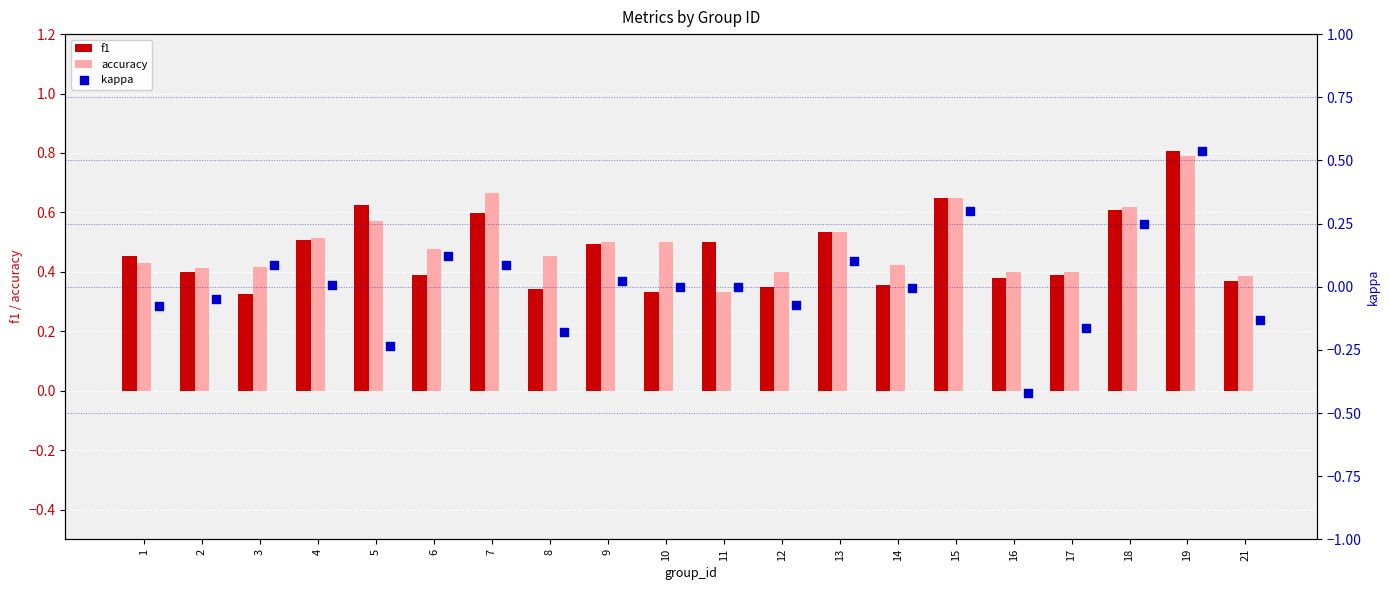

Is the value of accuracy at 14 greater than the value of f1 at 4?

No